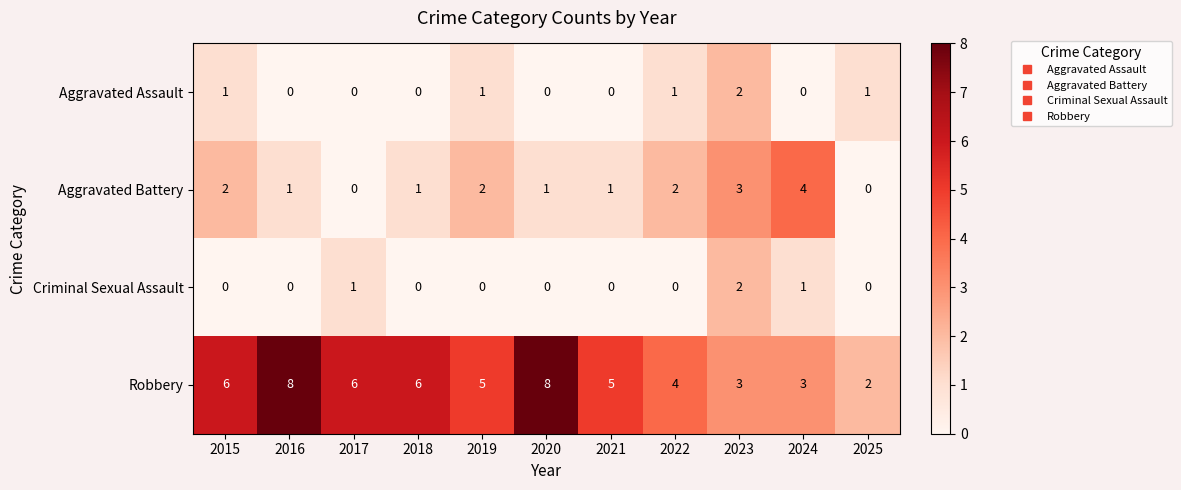

Count the number of data series in this chart.

4